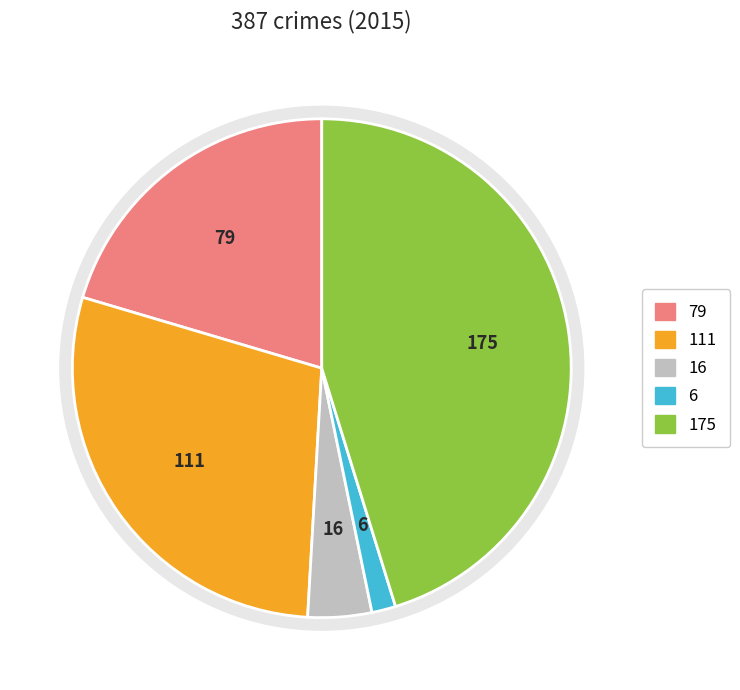

True or false: Aggravated Battery accounts for 29% of the total.

True